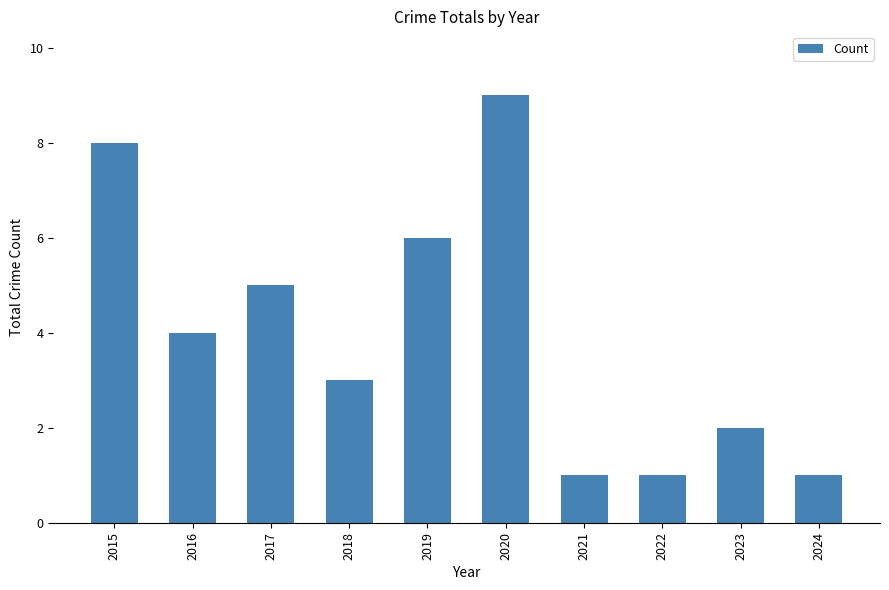

Reading left to right, extract all data points from this chart.

8	4	5	3	6	9	1	1	2	1